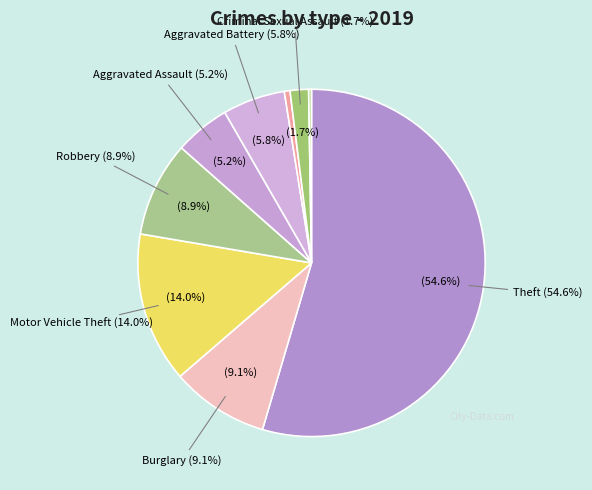

Which category has the smallest portion of the pie?

Homicide